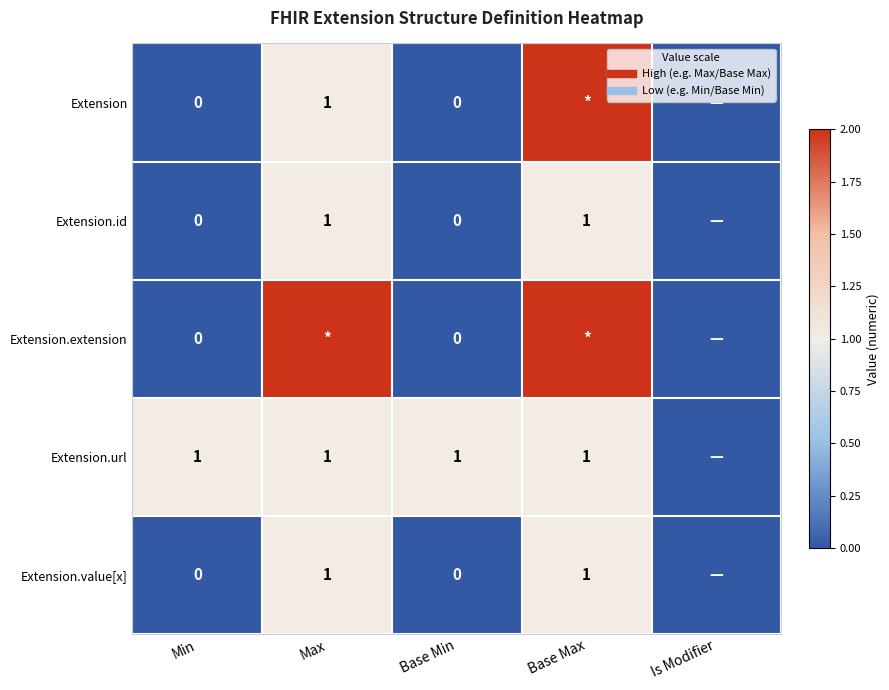

At which category does the chart reach its peak across all series?

Base Max